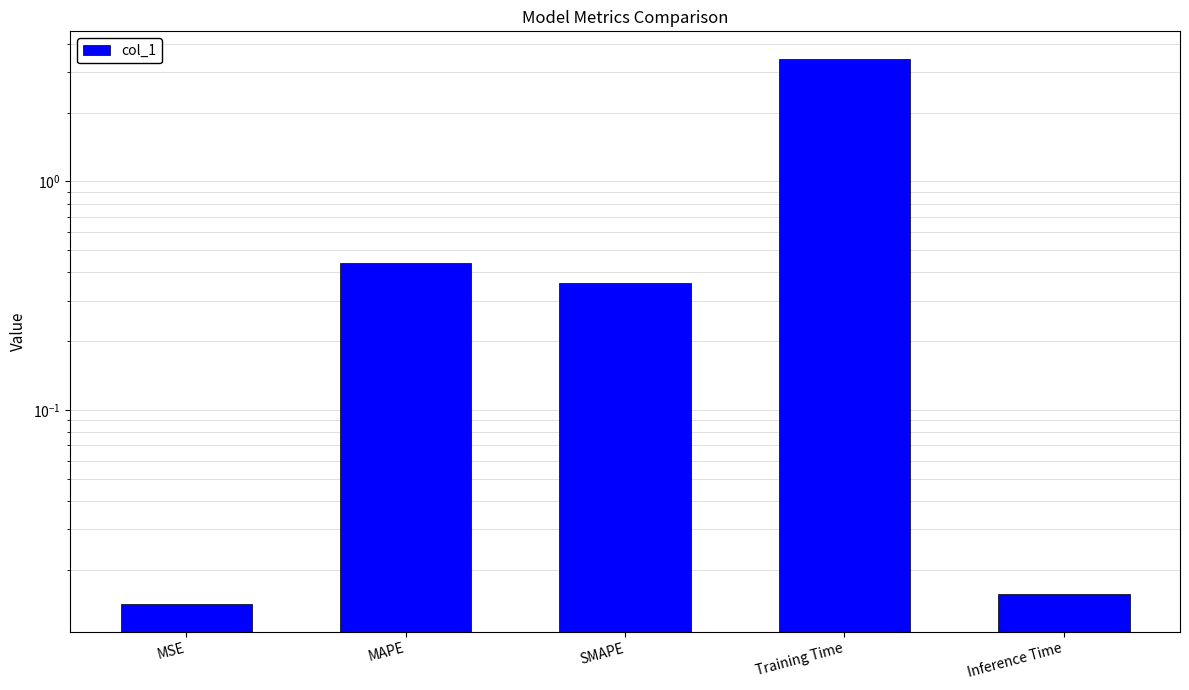

The chart shows a value of 0.0 at MSE. True or false?

True